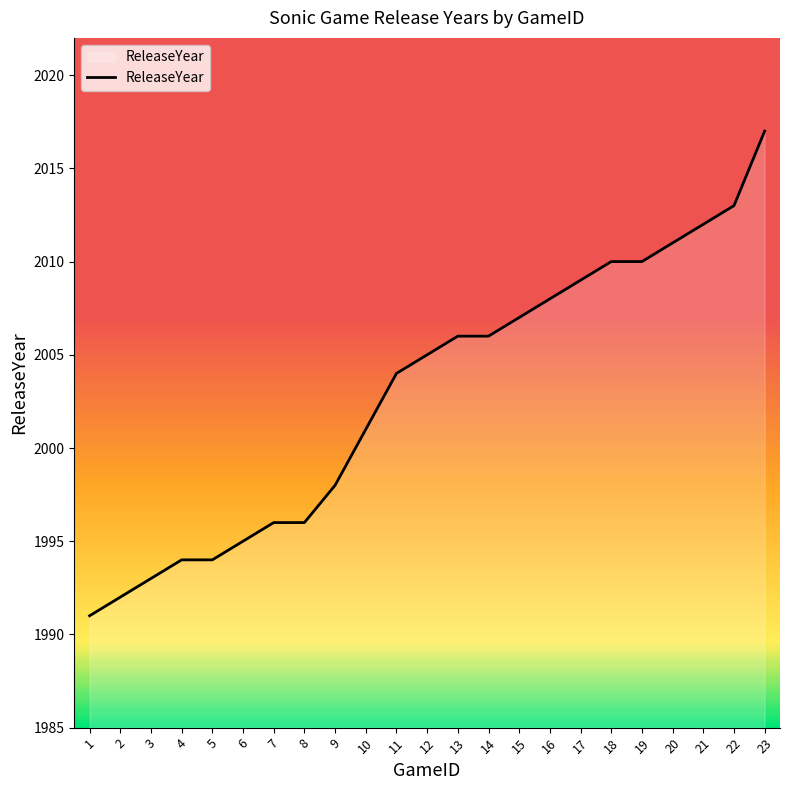

Which has a higher value, 14 or 19?

19